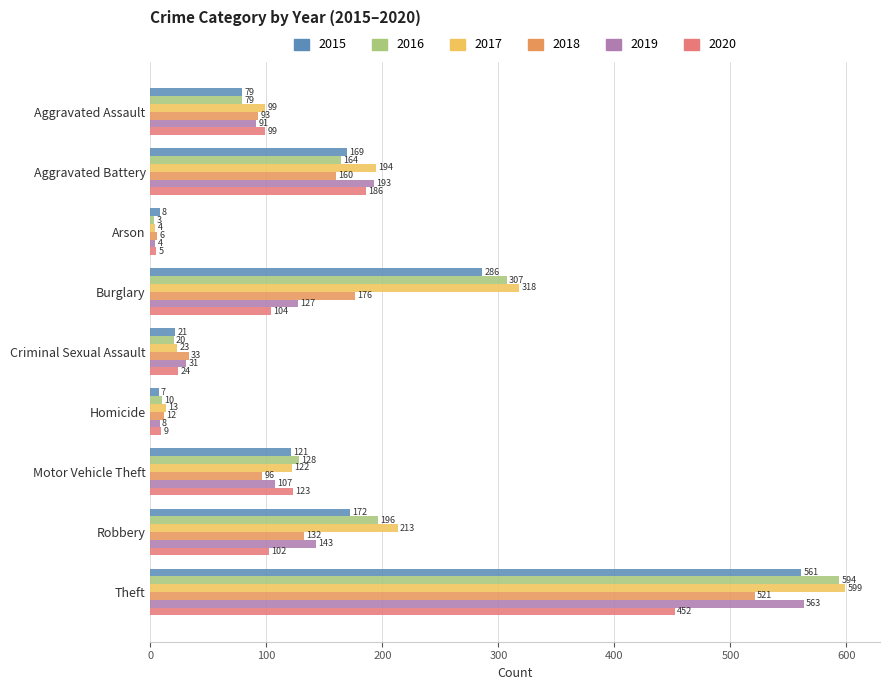

Rank the series at Criminal Sexual Assault from highest to lowest value.

2018, 2019, 2020, 2017, 2015, 2016